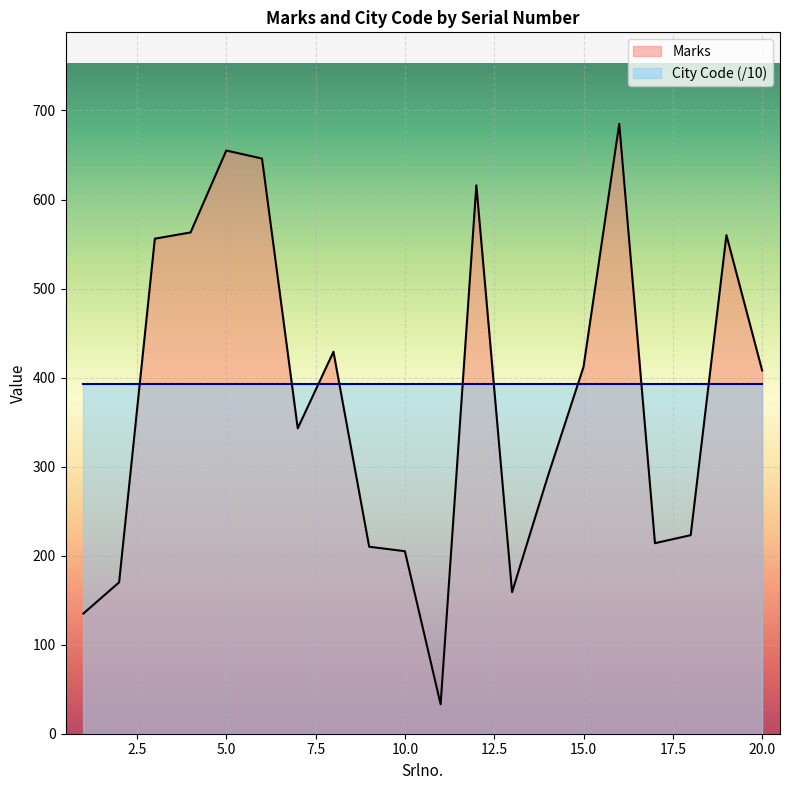

Reading left to right, what are all the values shown in this chart?

135	170	556	563	655	646	343	429	210	205	33	616	159	289	412	685	214	223	560	408